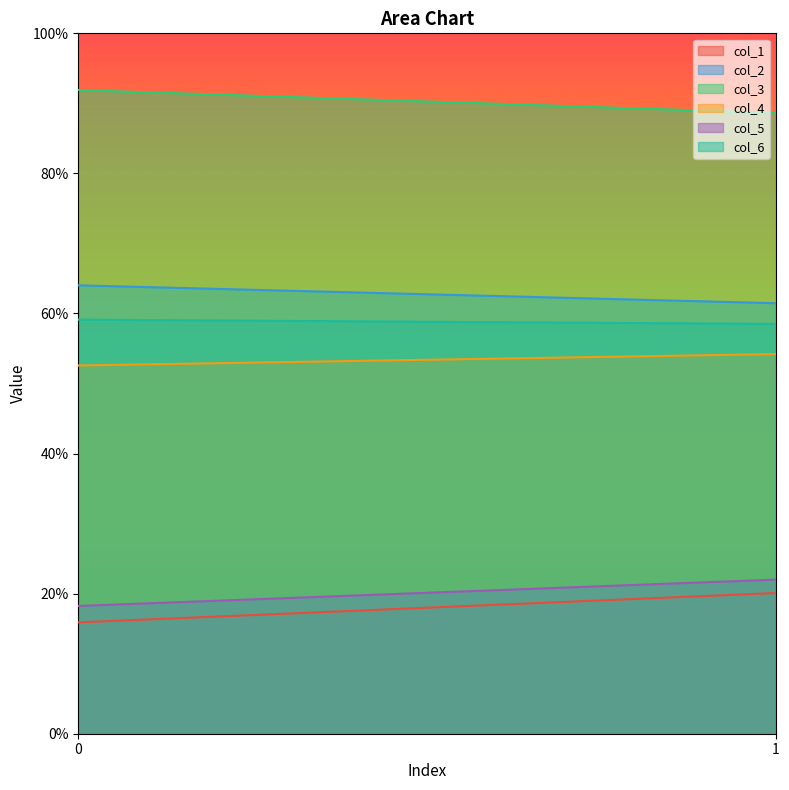

At how many categories does at least one series exceed 29?

2